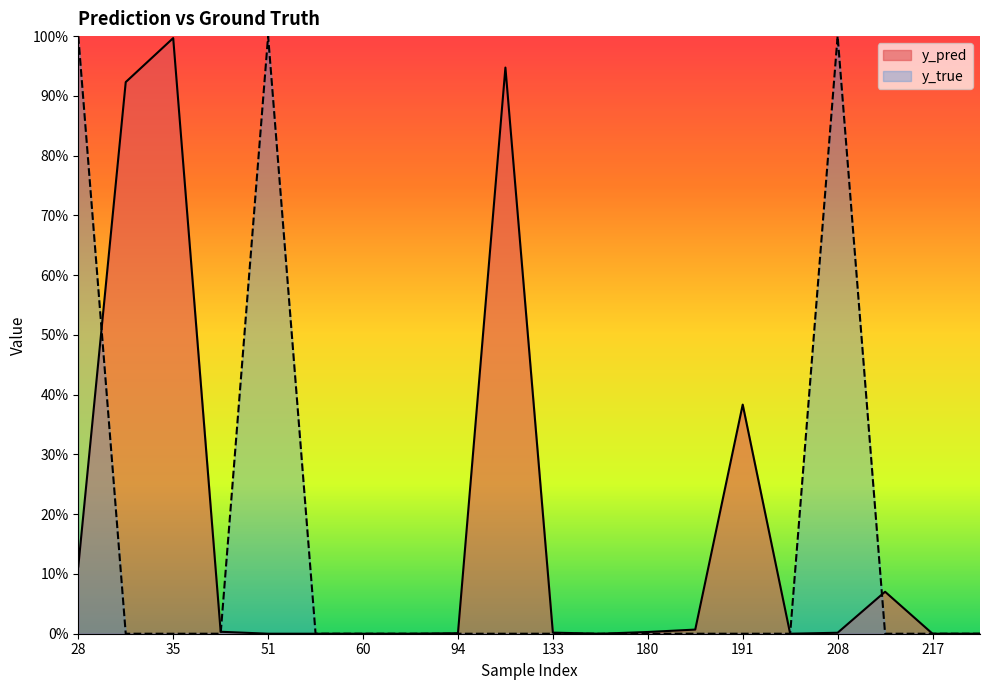

How many data points in y_true are above 0?

3